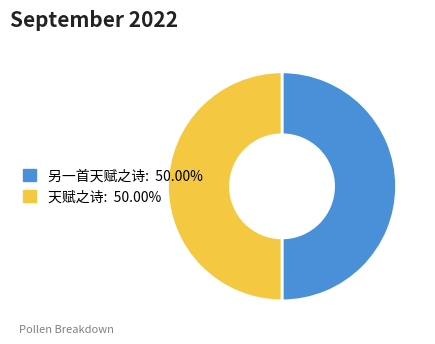

Approximately how many times larger is the value at 天赋之诗 compared to 另一首天赋之诗?

1.0